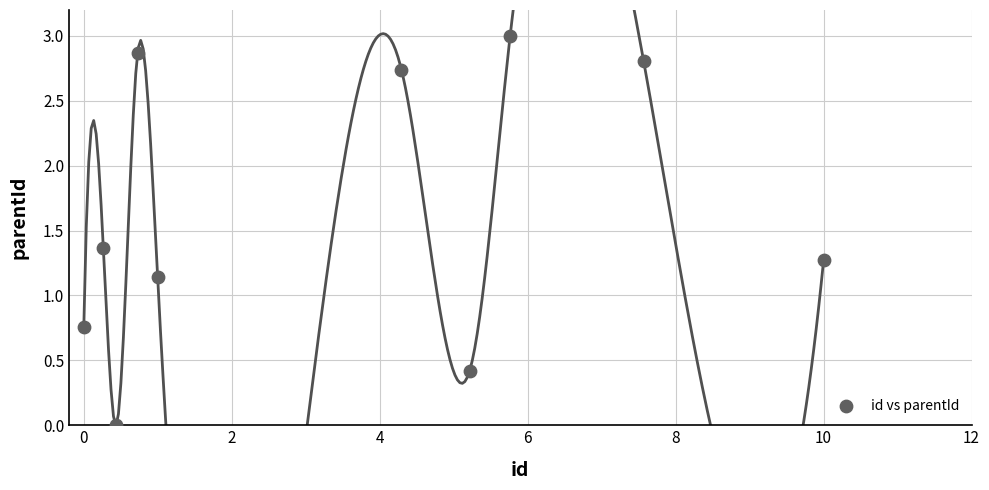

What is the range of X values (max minus min)?

10.0